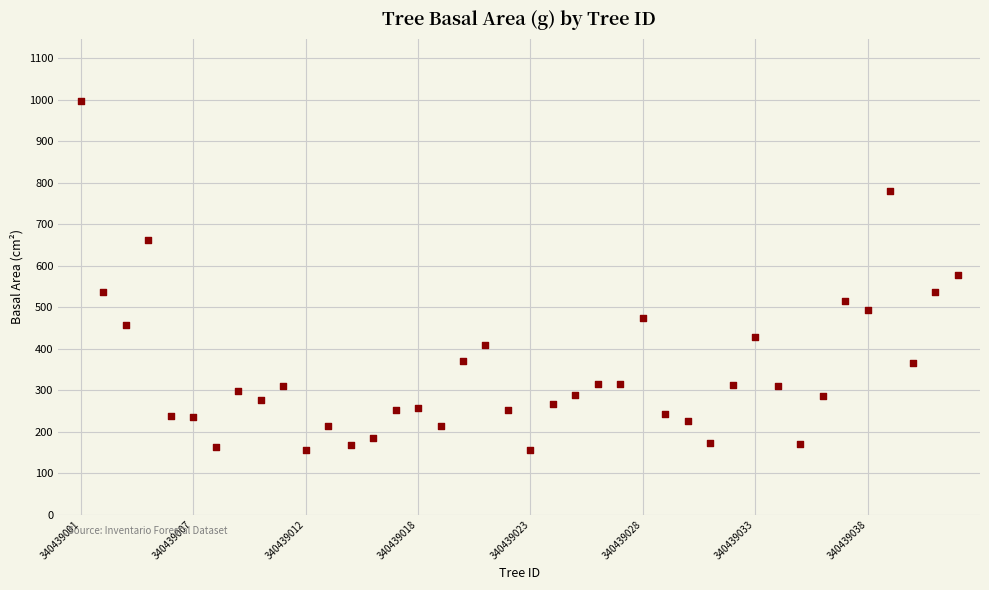

What is the range of Y values (max minus min)?

842.7